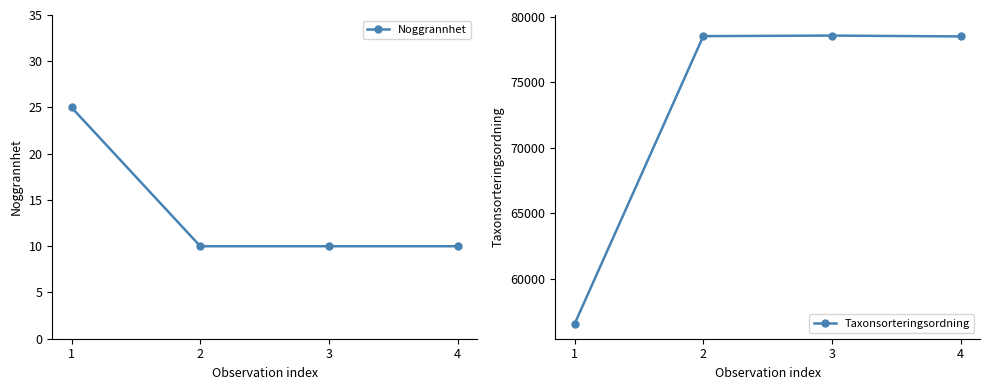

Between 1 and 3, which series saw the biggest shift?

Taxonsorteringsordning